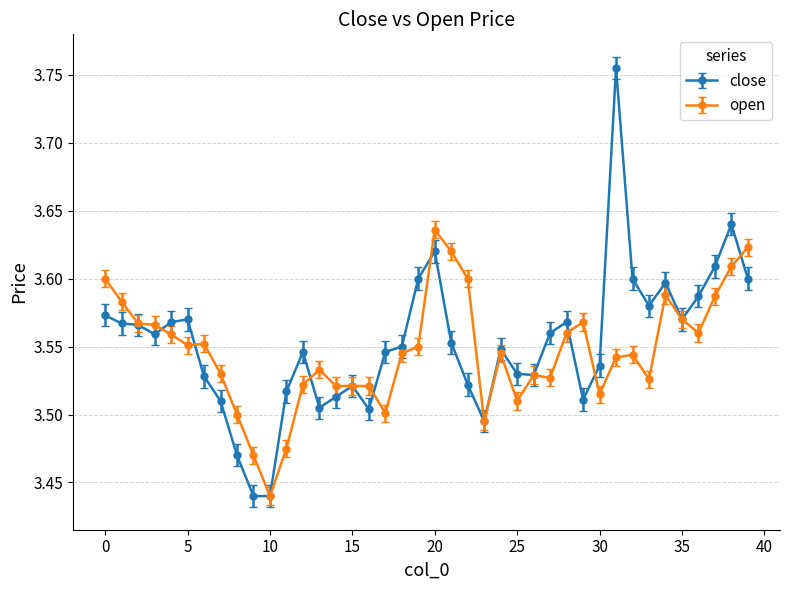

At how many categories does at least one series exceed 3?

40